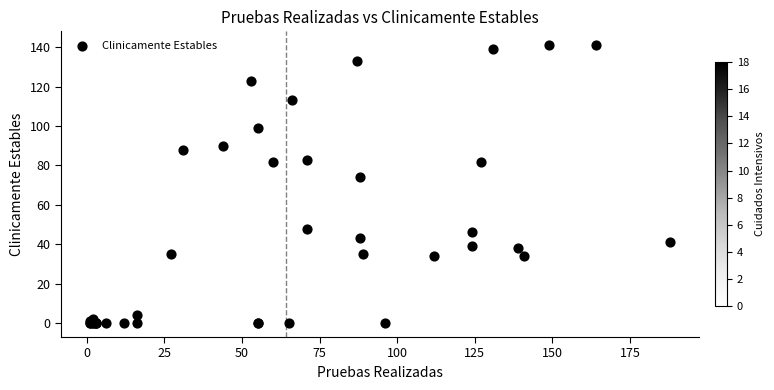

What Y value in the scatter plot is closest to 70?

74